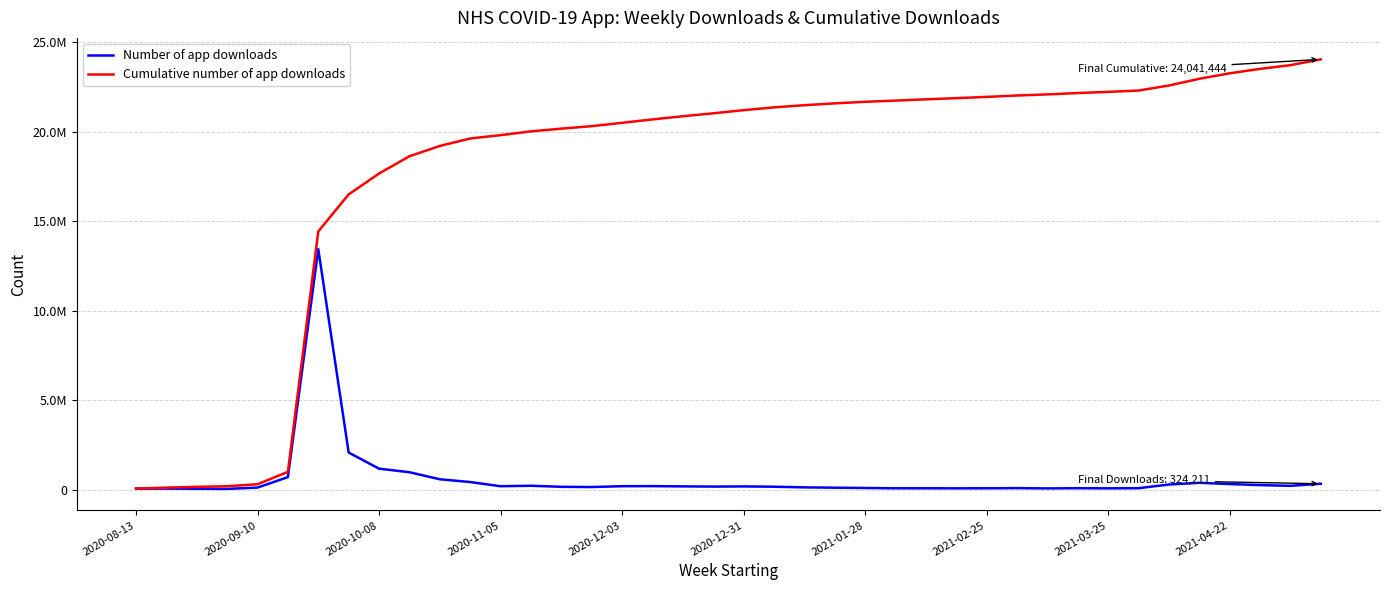

At how many categories does at least one series exceed 21857937?

13